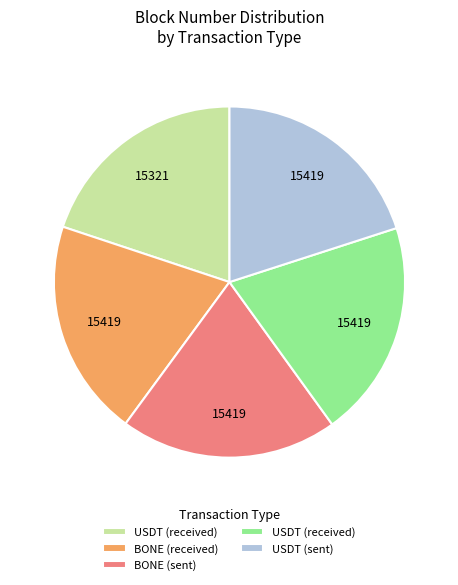

Does any single category account for the majority?

No